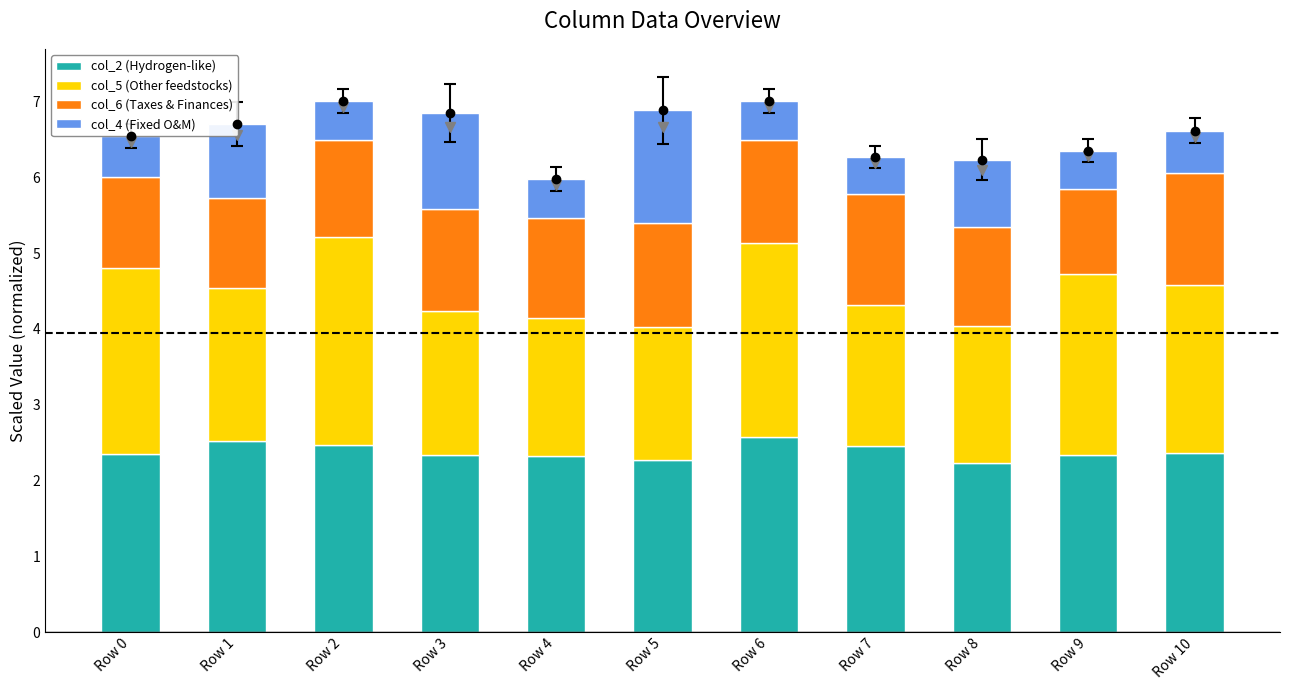

What is the total value across all series at Row 10?

6.6